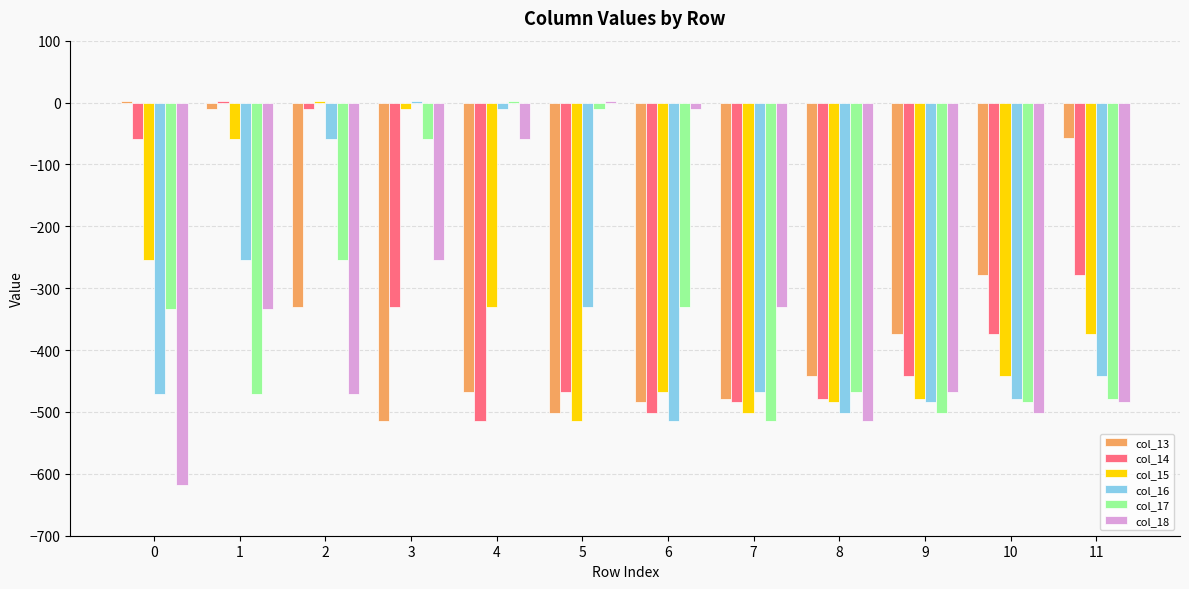

Is the value of col_13 at 1 greater than the value of col_14 at 11?

Yes